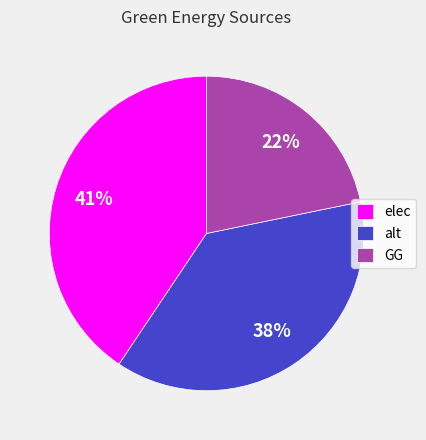

To the nearest percent, what is the average slice percentage?

33%